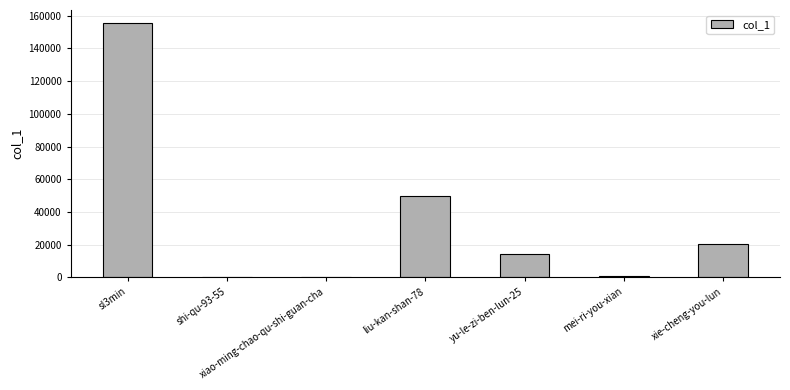

What is the change in value from xiao-ming-chao-qu-shi-guan-cha to mei-ri-you-xian?

+524